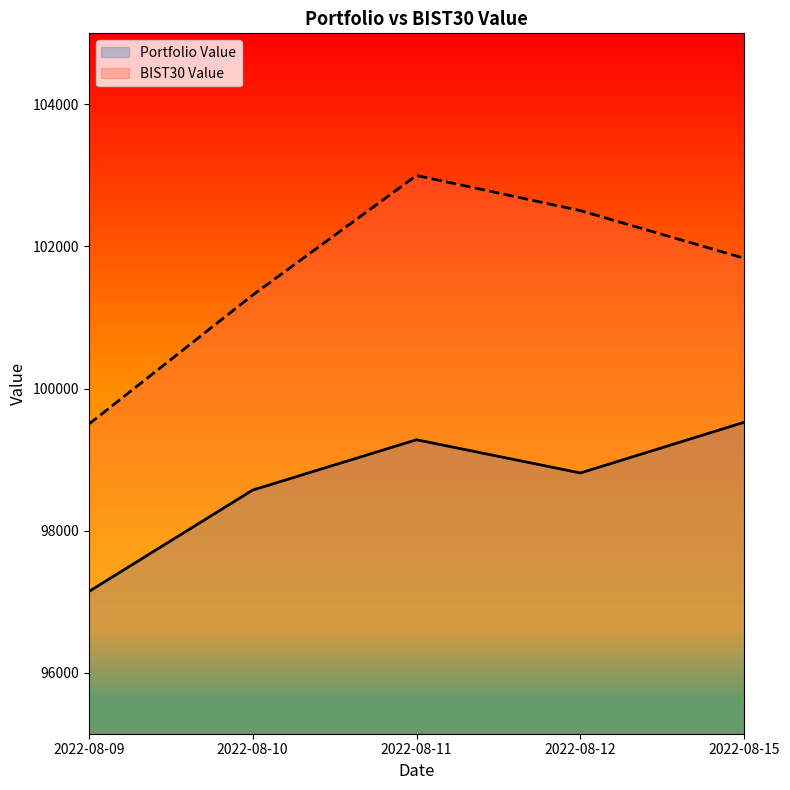

List the series in order of their overall mean, lowest first.

Portfolio Value, BIST30 Value